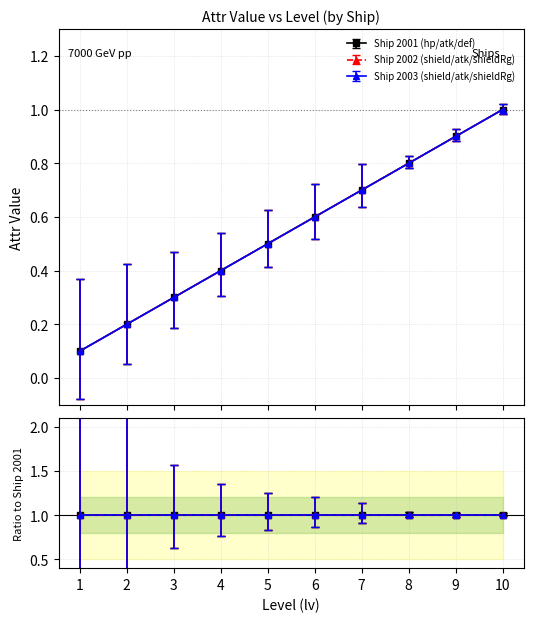

Is this an area chart (filled region under the line)?

No